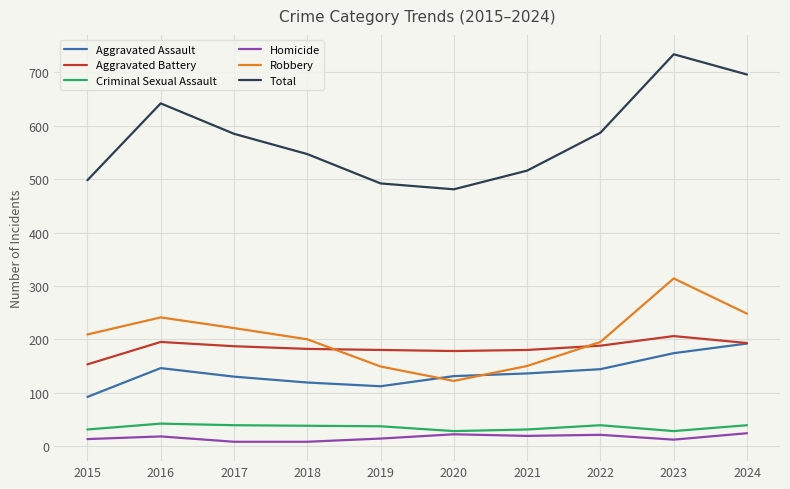

True or false: Aggravated Assault and Total intersect in this chart.

False